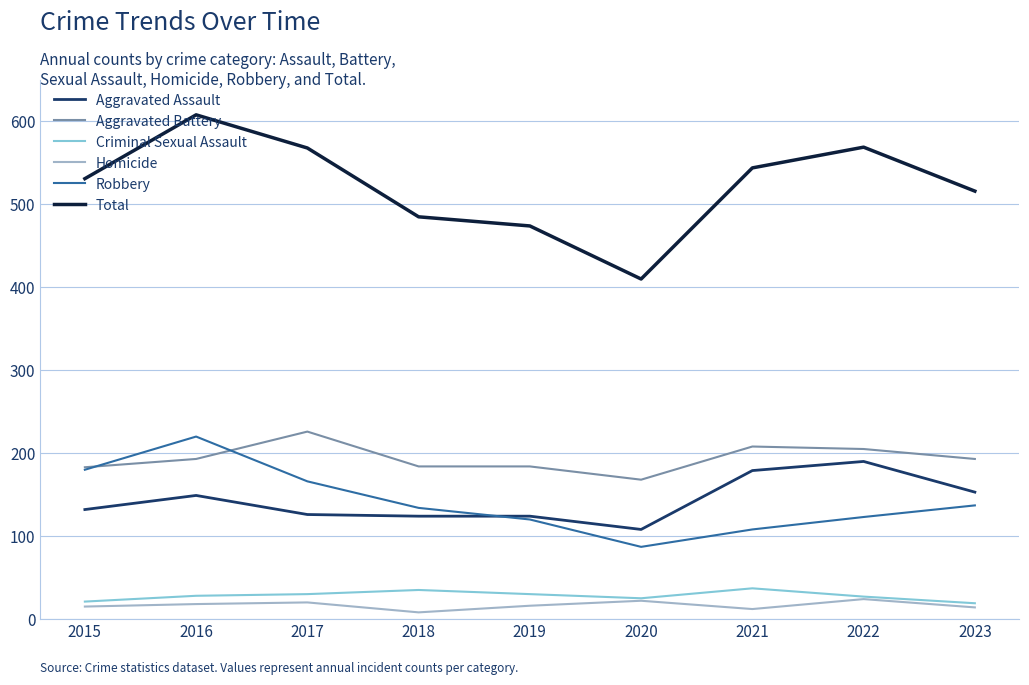

How many interior local valleys does the Total series have?

1